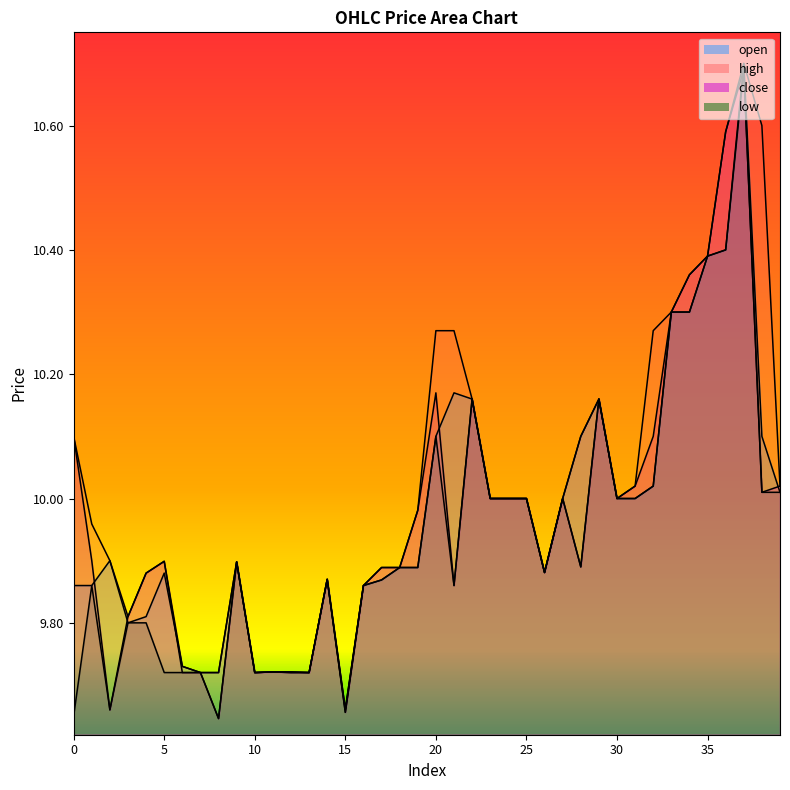

Where do close and open first cross each other?

1 and 2